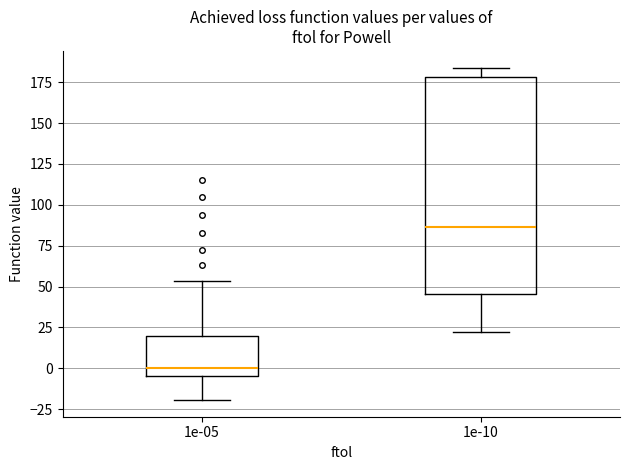

Reading left to right, read every box against the y-axis: the position of its median line, the range the box covers, and the ends of its whiskers. The values are not printed on the chart, so give them approximately, as read against the axis.

1e-05: median 0, box -5 to 20, whiskers -20 to 55
1e-10: median 85, box 45 to 180, whiskers 20 to 185